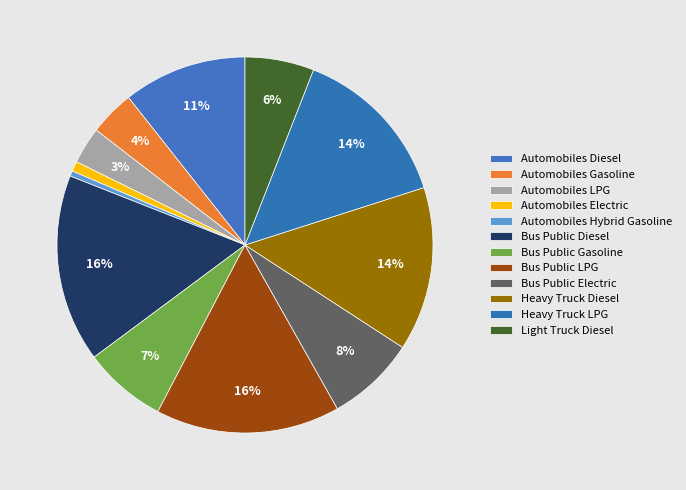

To the nearest percent, what is the combined percentage of Bus Public LPG and Bus Public Gasoline?

23%